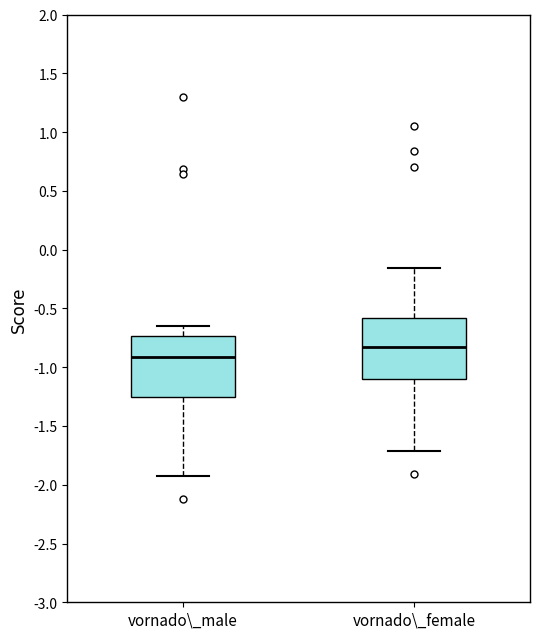

Where does the median line of the box for vornado\_female sit on the y-axis? The values are not printed on the chart, so give them approximately, as read against the axis.

-0.85